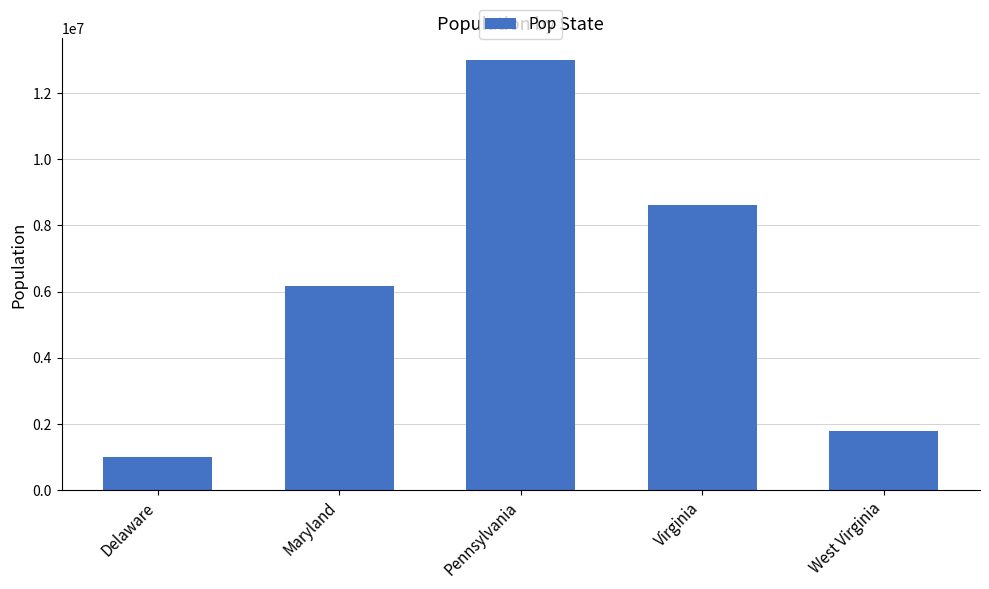

What is the average value?

6118996